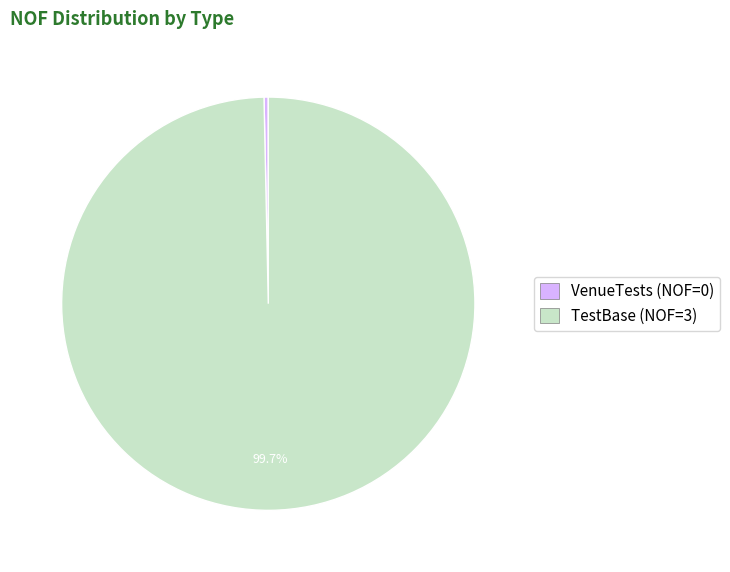

Is the sum of VenueTests and TestBase greater than half?

Yes